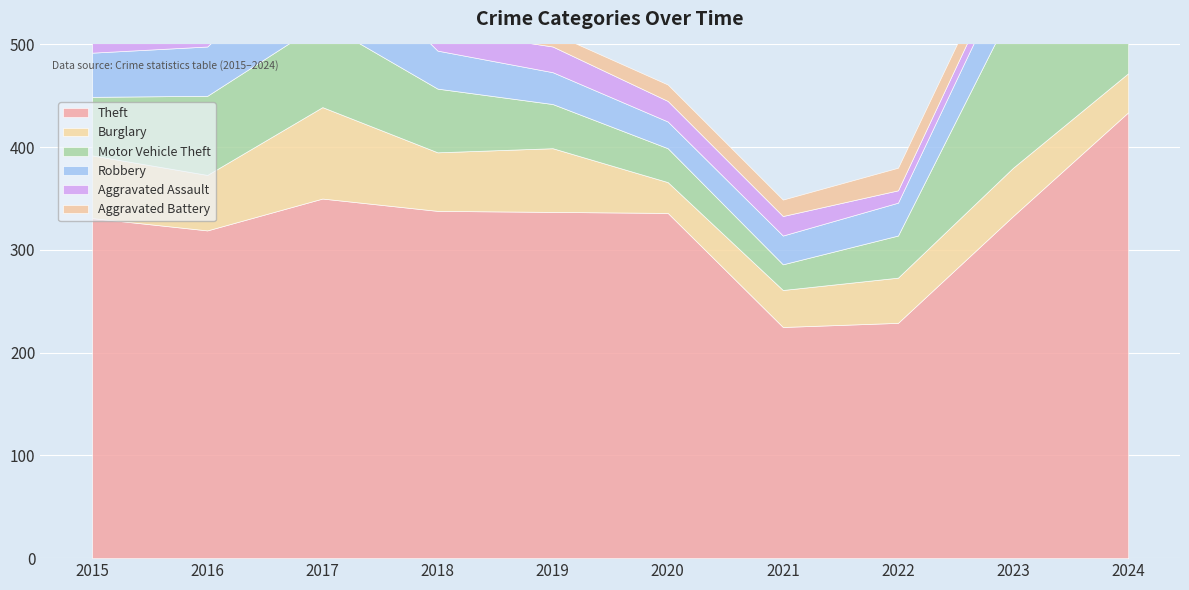

What are all the series names shown in the legend?

Theft, Burglary, Motor Vehicle Theft, Robbery, Aggravated Assault, Aggravated Battery